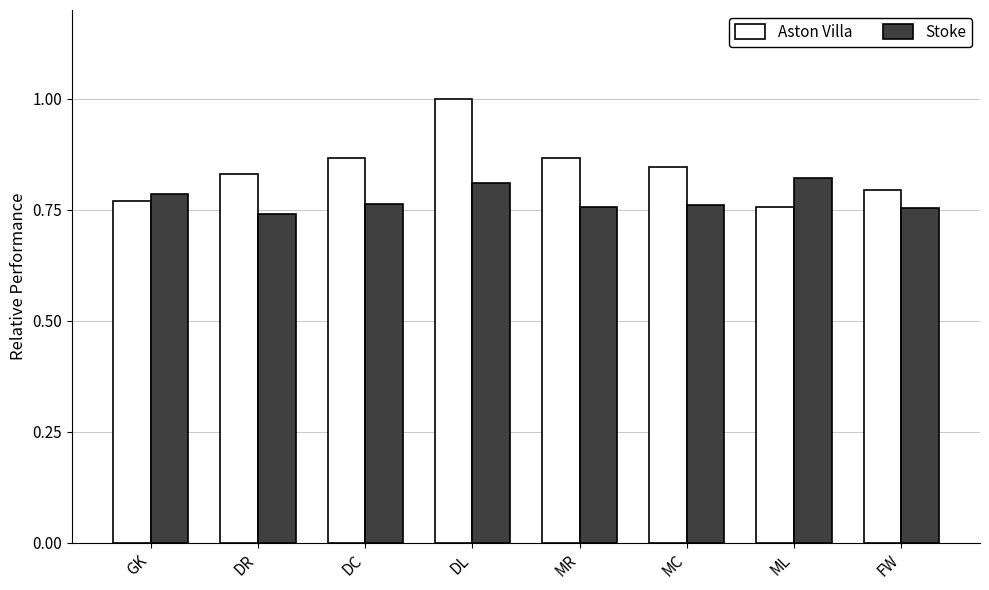

Which series has the largest range (max minus min)?

Aston Villa